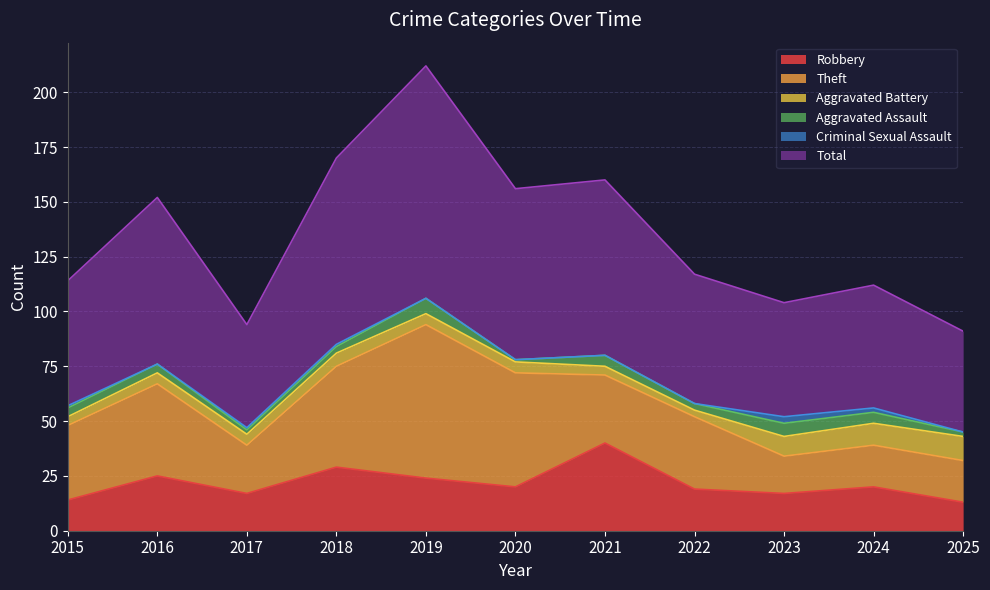

Between 2021 and 2024, which series saw the biggest shift?

Total